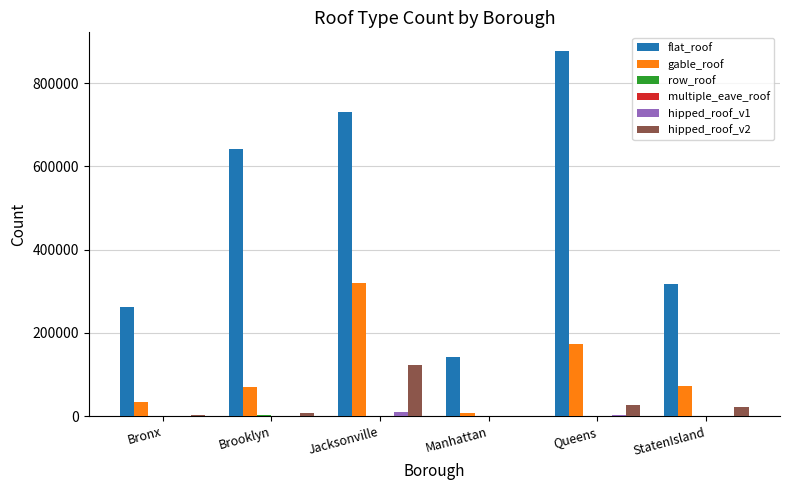

Which category has the highest value in the gable_roof series?

Jacksonville